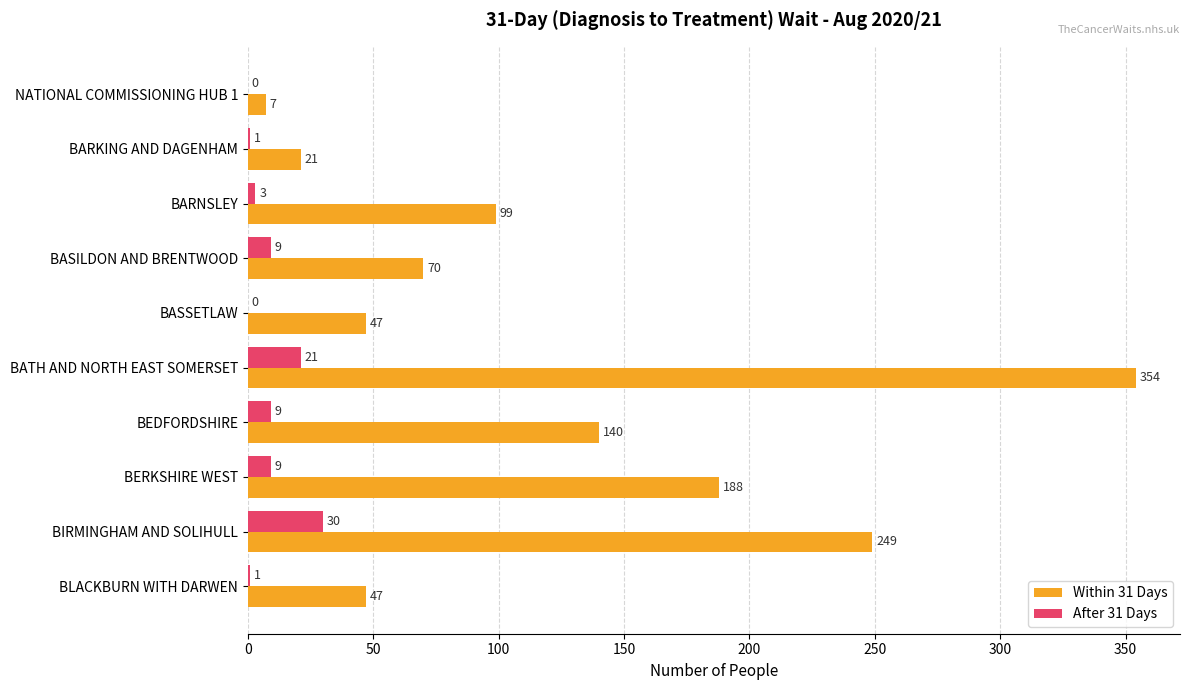

What is the sum of all After 31 Days values?

83